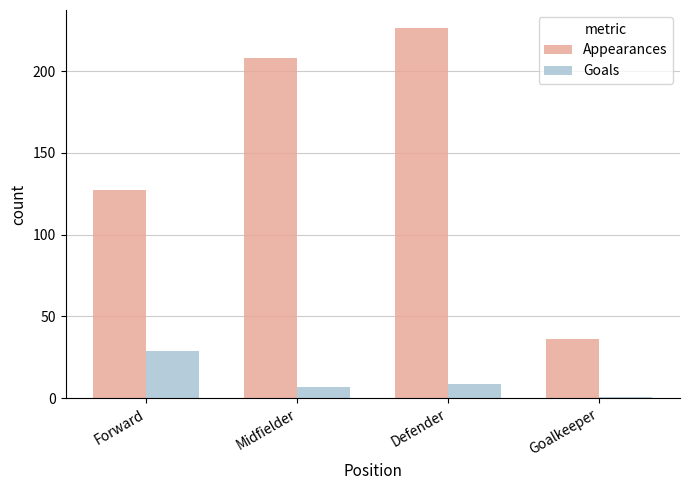

List the series in order of their overall mean, lowest first.

Goals, Appearances